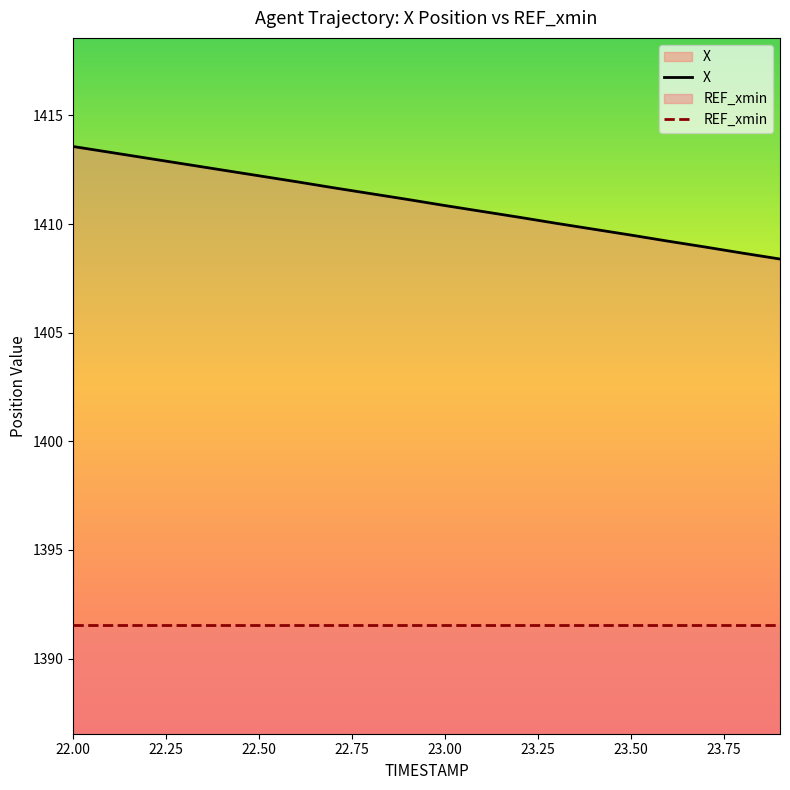

Rank the series by their average value, from lowest to highest.

REF_xmin, X